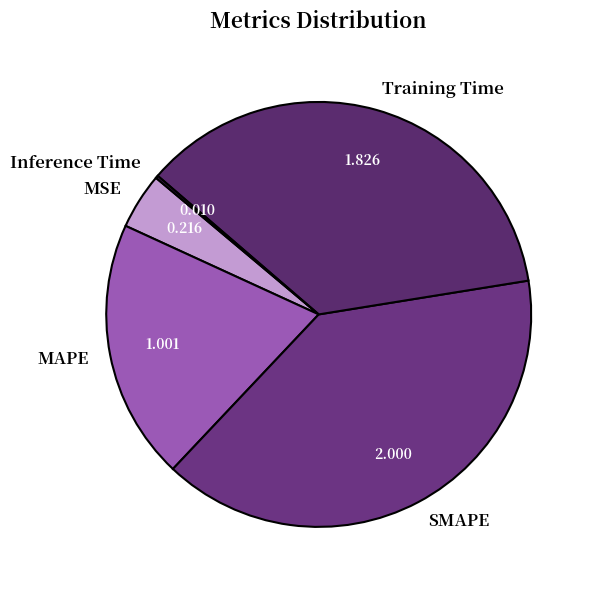

Which category has the biggest portion of the pie?

SMAPE